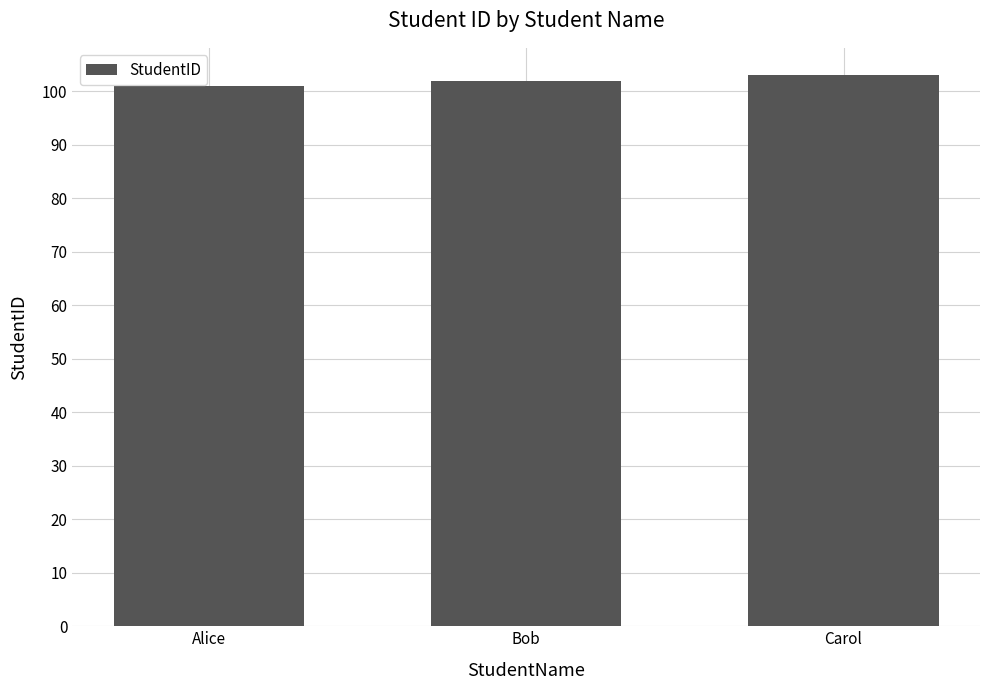

Read the value at Alice.

101